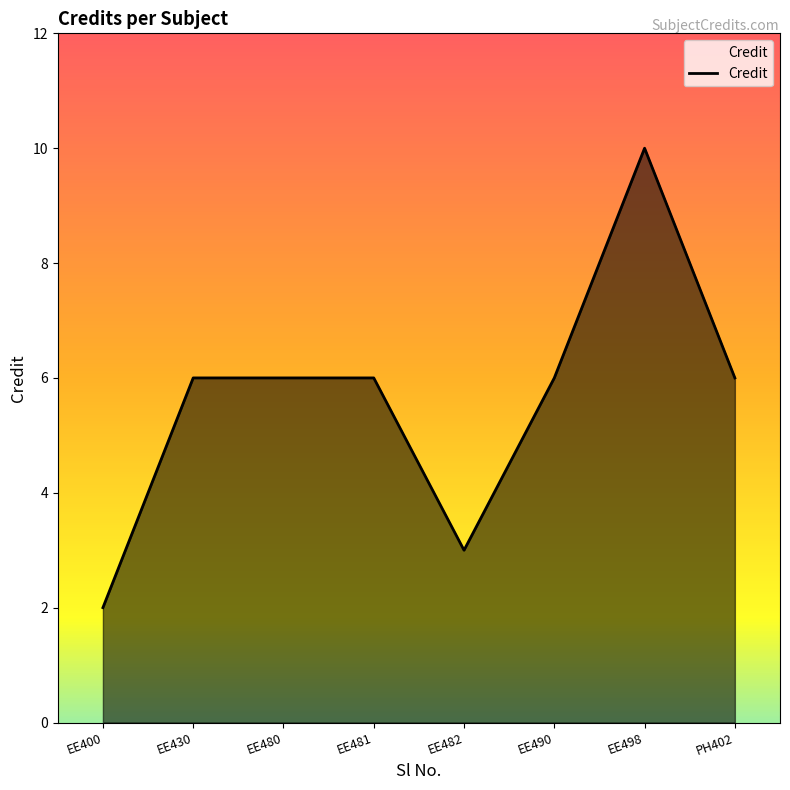

The chart shows a value of 2 at EE481. True or false?

False